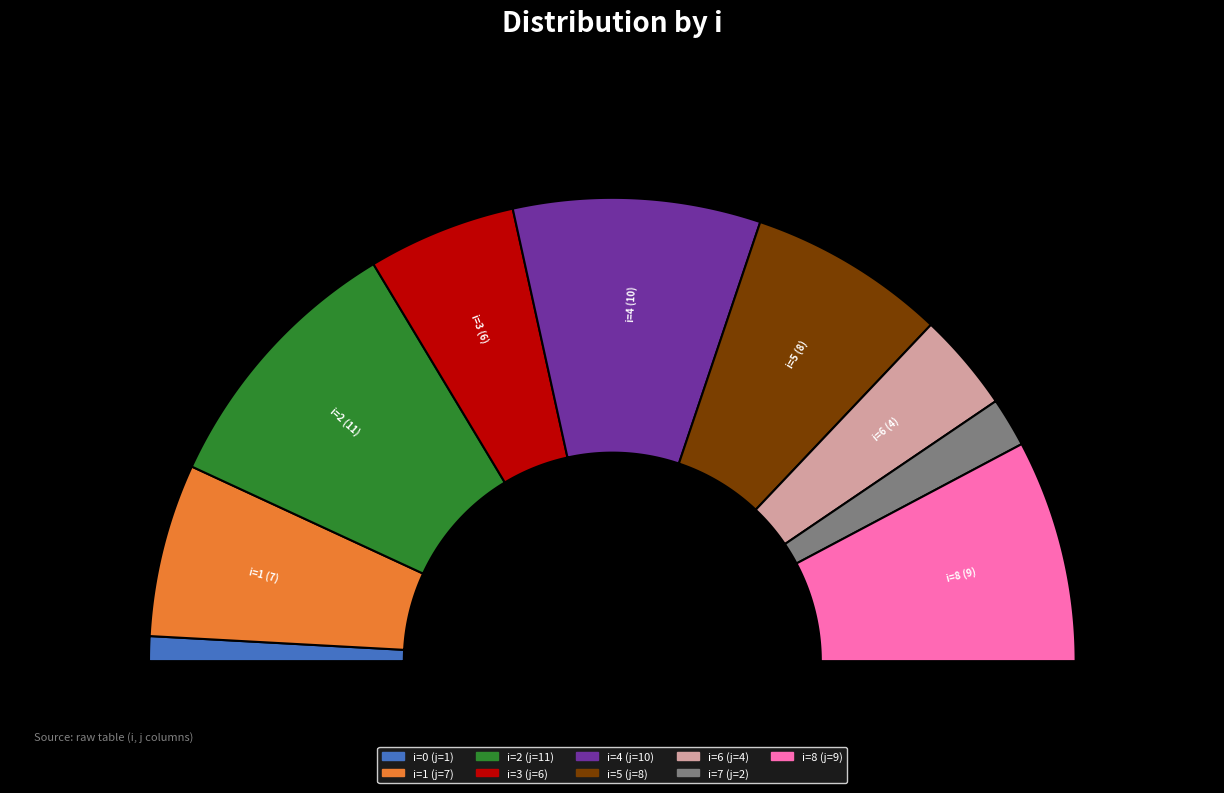

Combined, do 0 and 5 account for over 50%?

No